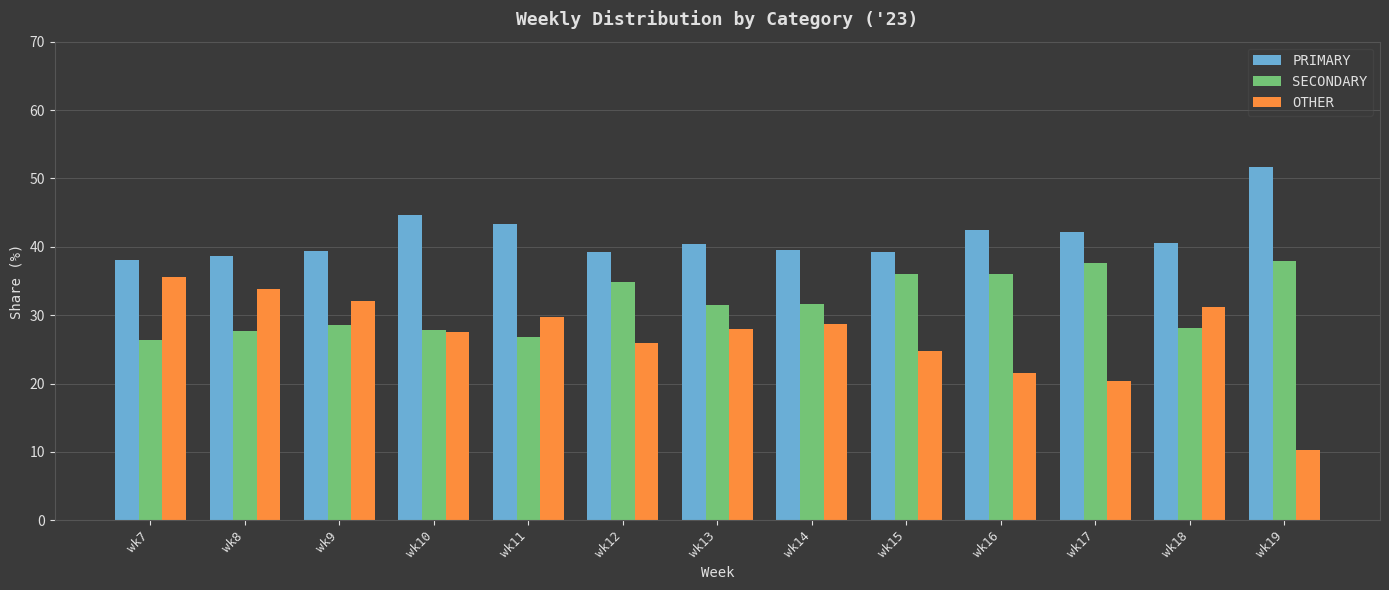

What is the average value of the PRIMARY series?

41.5